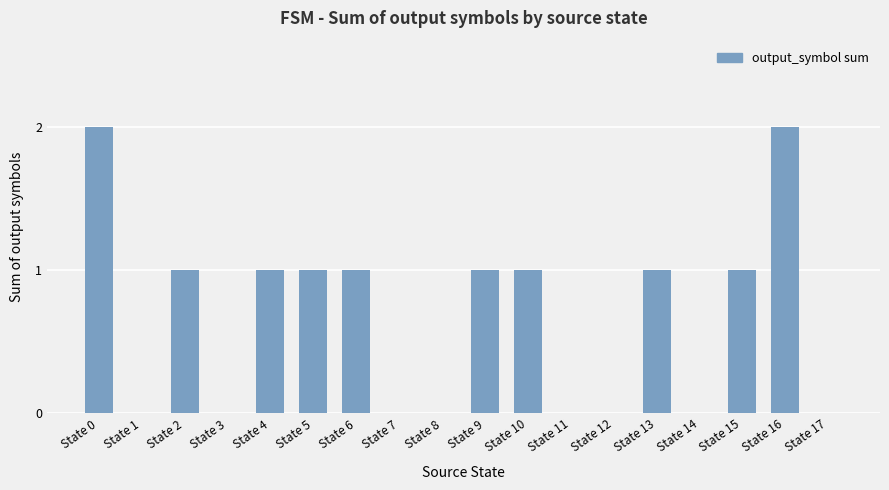

Which has a higher value, State 15 or State 8?

State 15